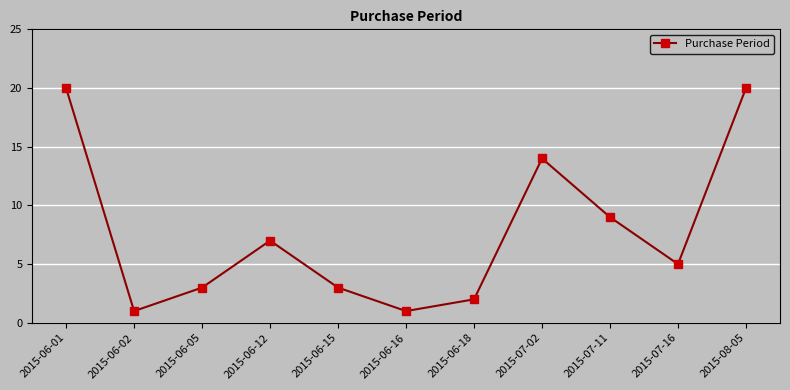

Approximately how many times larger is the value at 2015-07-11 compared to 2015-06-12?

1.3